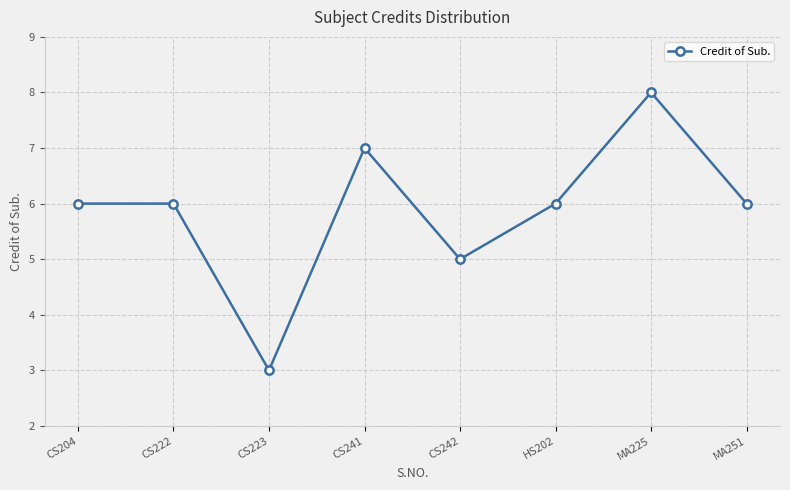

What is the change in value from CS223 to HS202?

+3